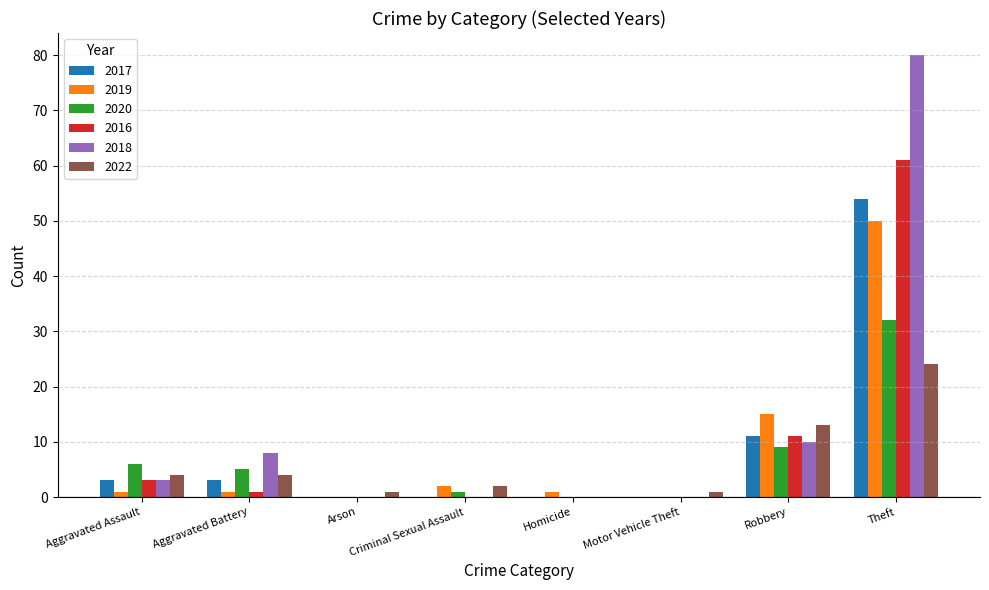

Which category has the highest value in the 2020 series?

Theft